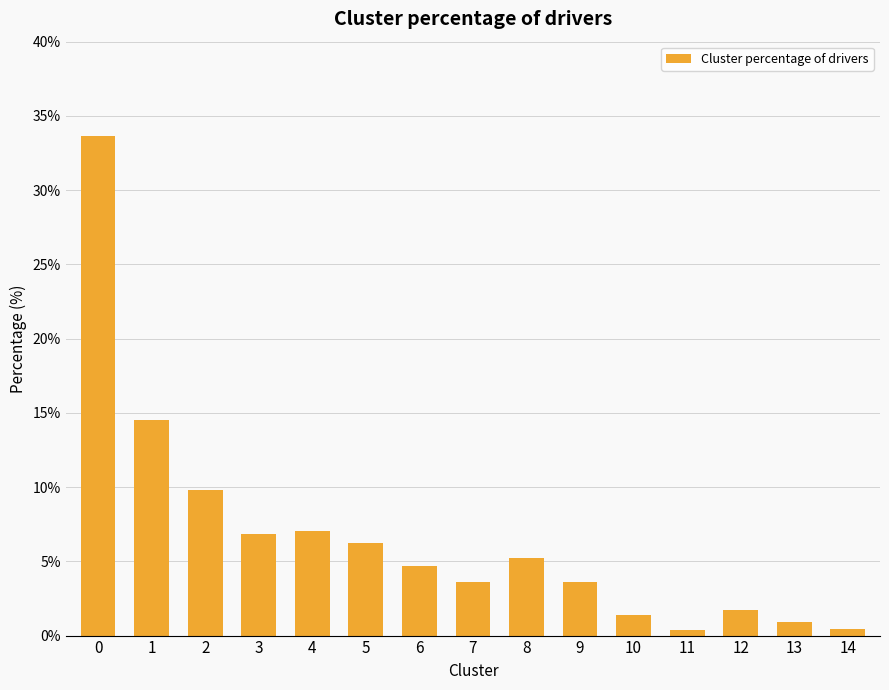

What is the change in value from 3 to 6?

-2.1